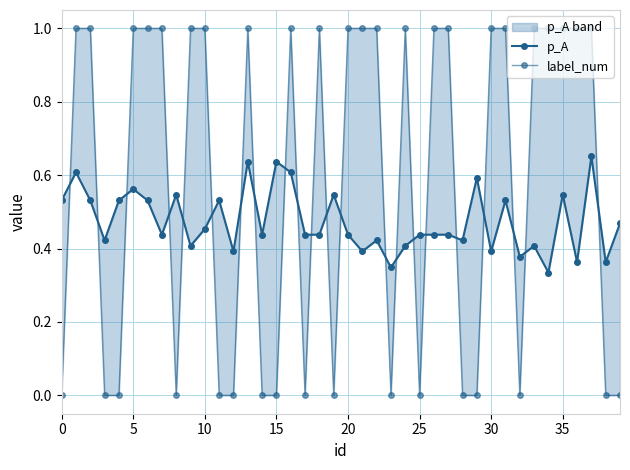

True or false: p_A has a value of 0.4 at 25.

True